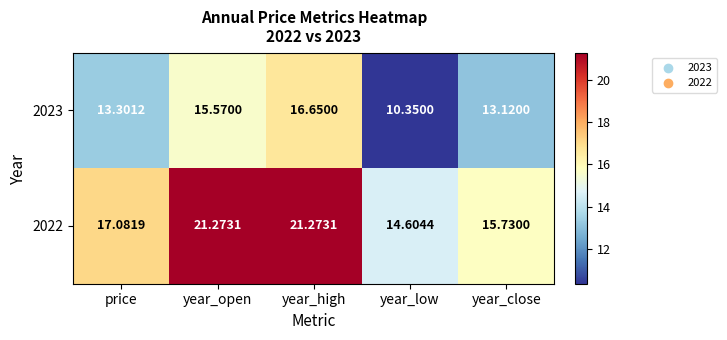

At how many categories does at least one series exceed 11?

5